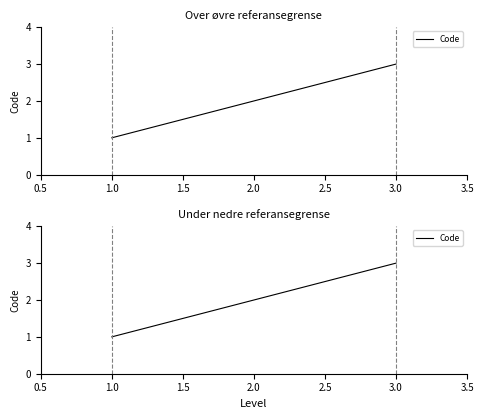

Where is the data nearest to the value 2?

2.0